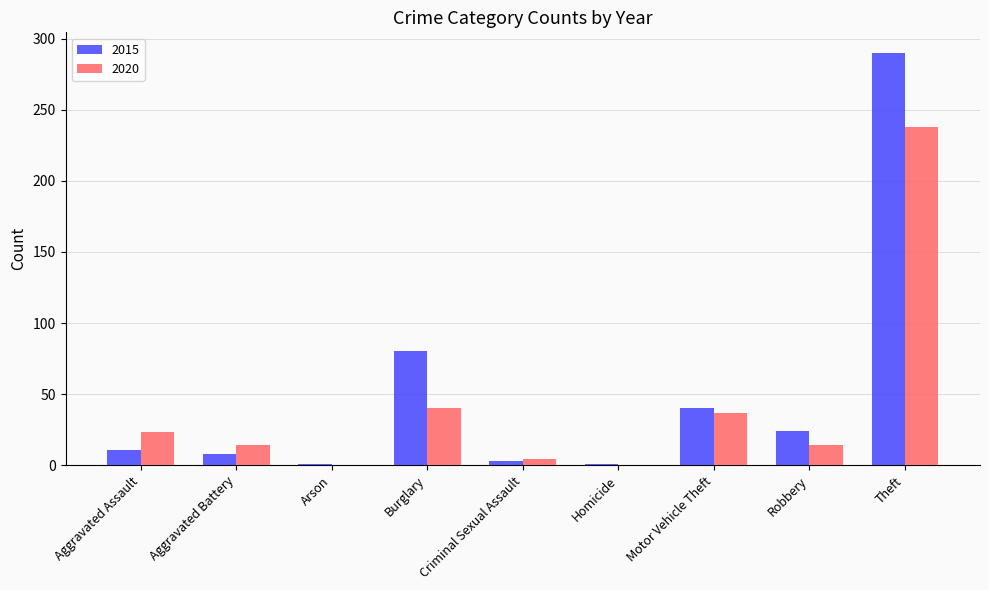

The 2015 series shows 24 at Robbery. True or false?

True